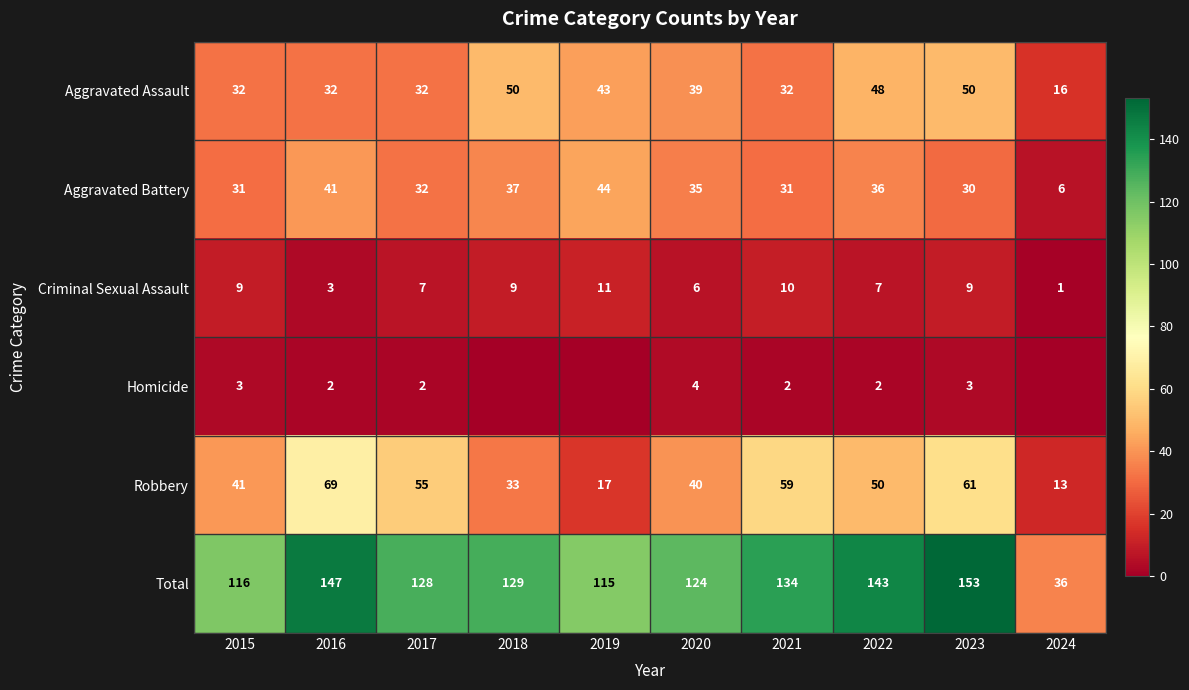

What is the sum of the Homicide values at 2017 and 2015?

5